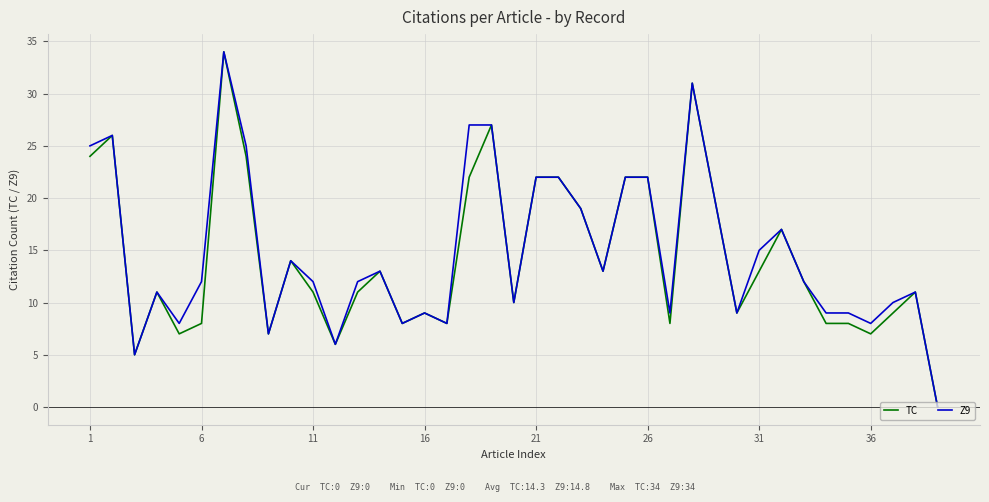

True or false: Z9 and TC cross at least once.

False